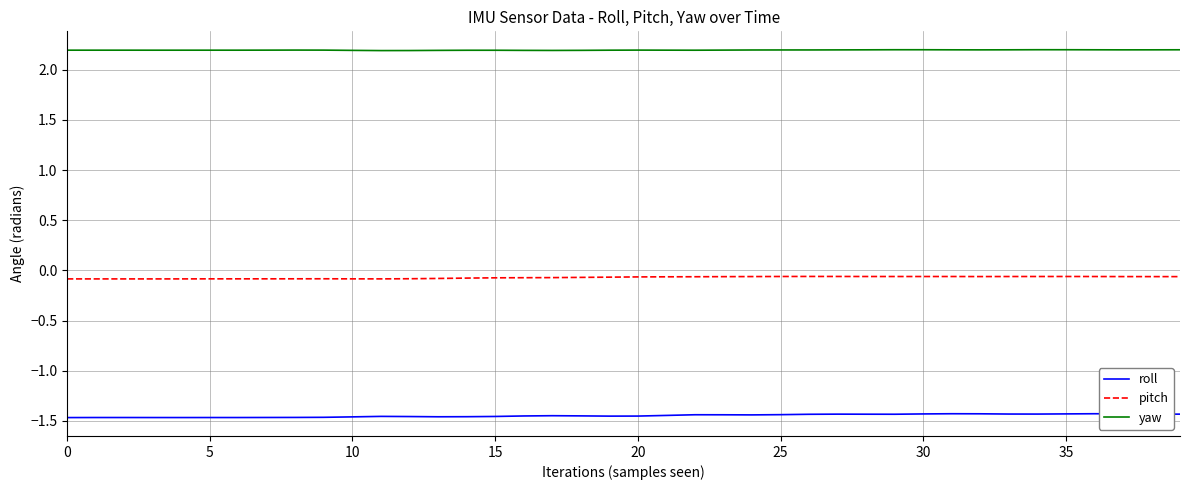

How many lines are shown in the chart?

3